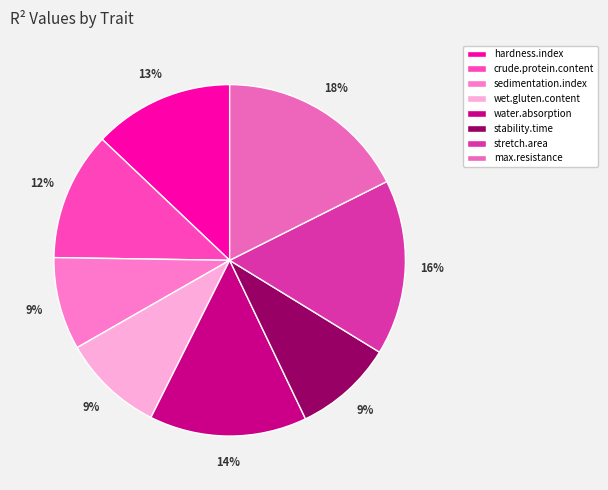

Count the number of slices in the pie.

8